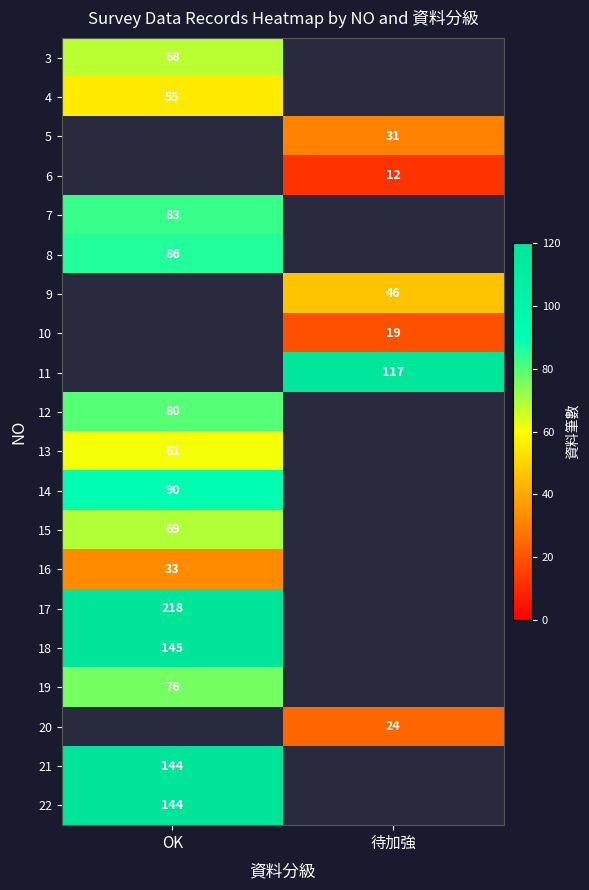

How many distinct data groups are displayed?

20